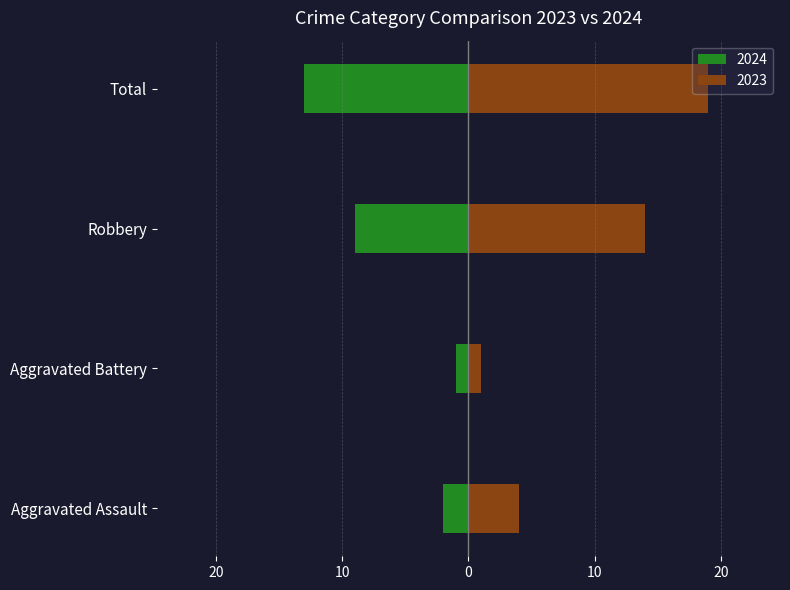

How many bars are there in each group?

2